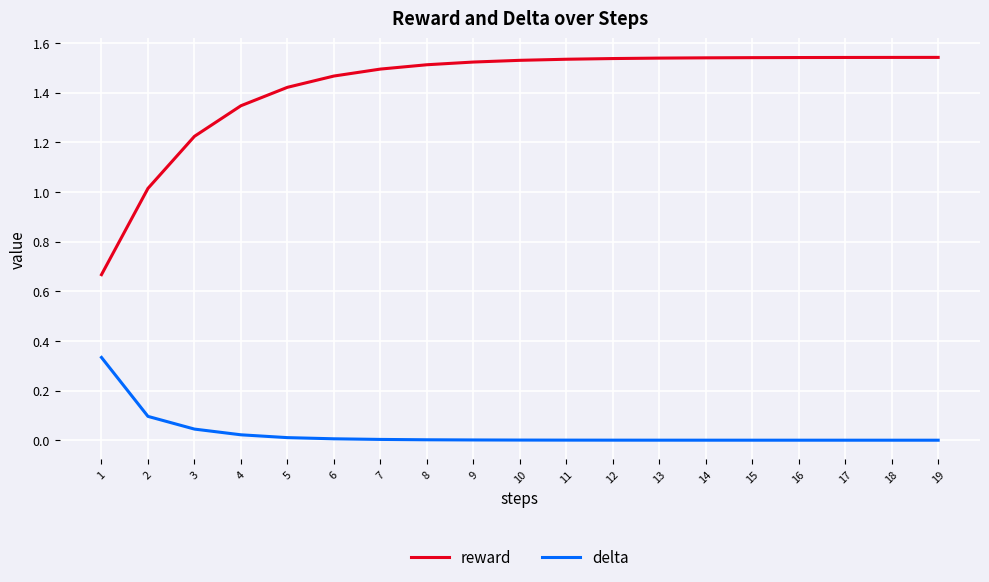

True or false: delta and reward cross at least once.

False